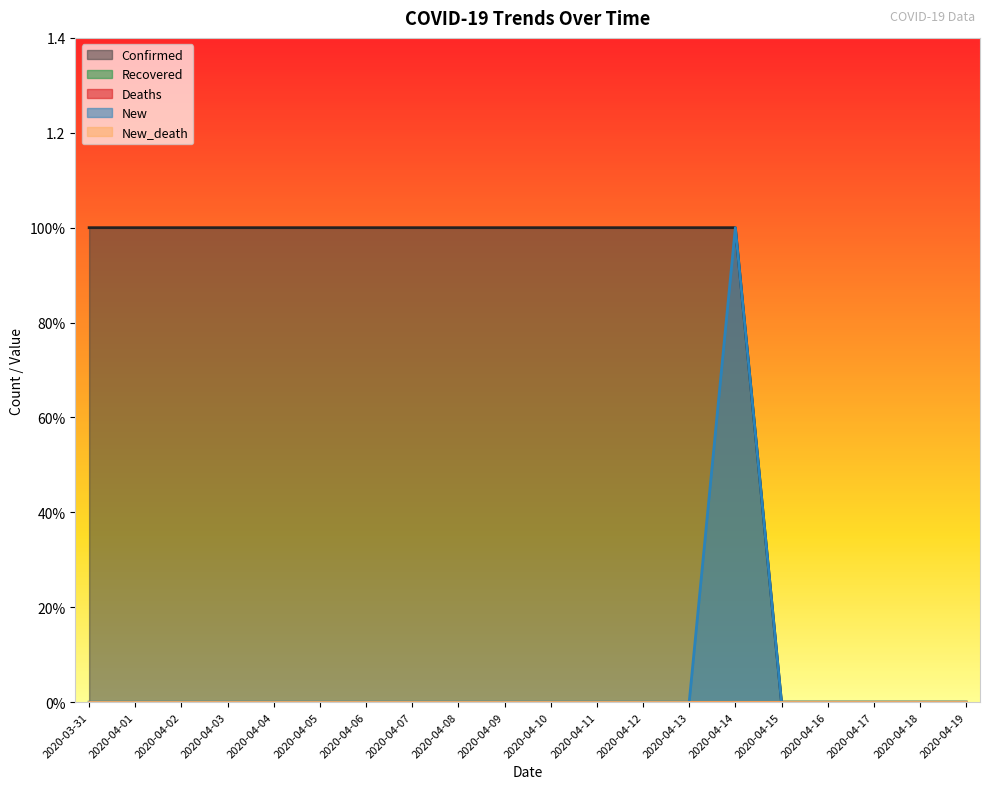

What is the sum of all Confirmed values?

15